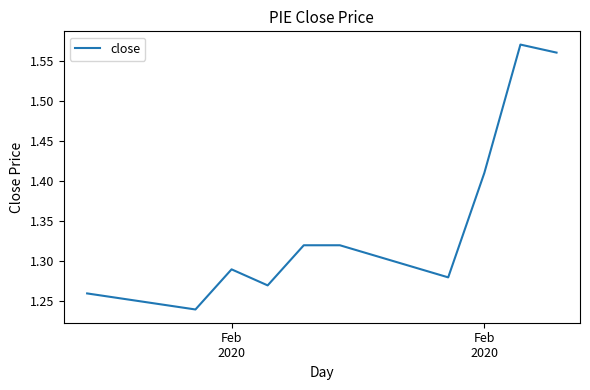

What is the difference between the maximum and minimum values?

0.3